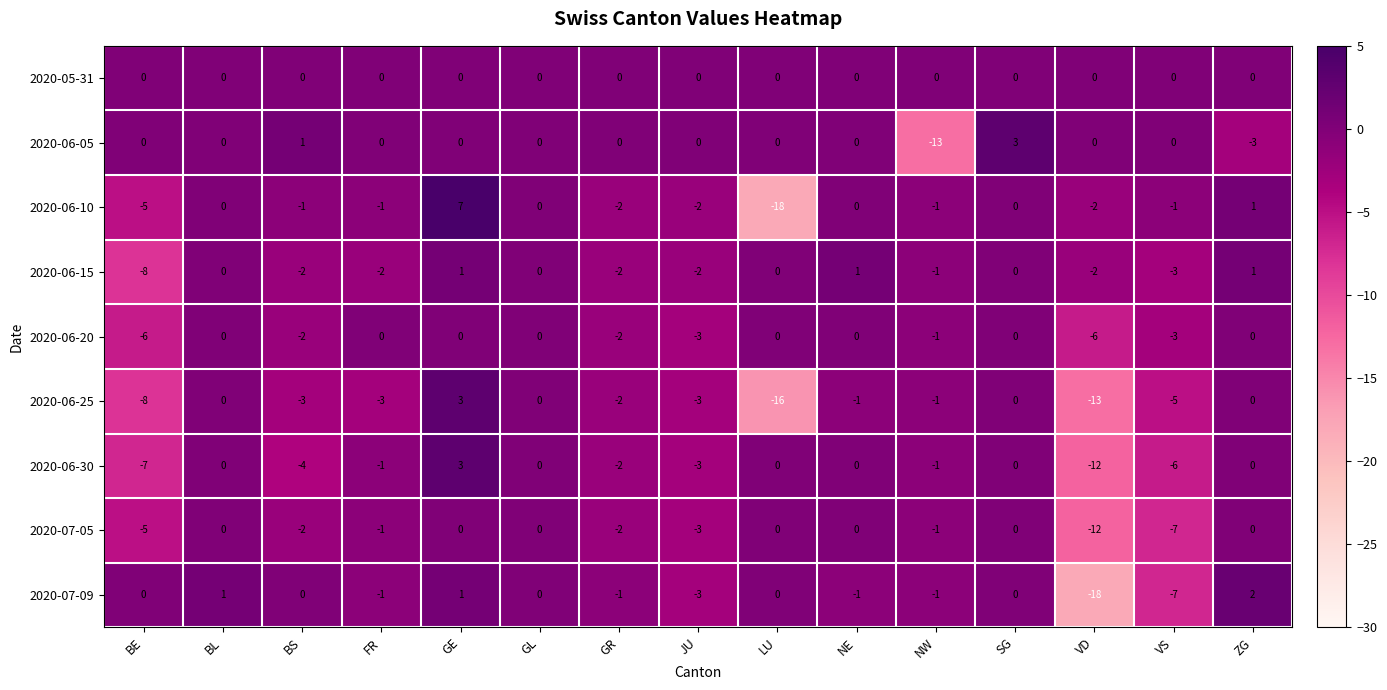

What is the greatest value displayed?

7